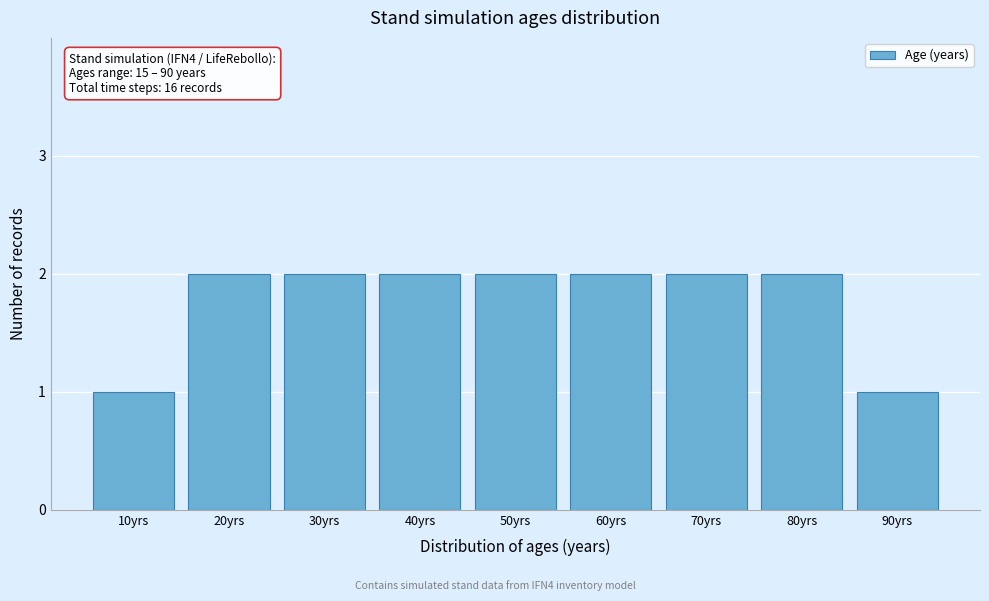

Reading left to right, what are all the values shown in this chart?

10yrs=1	20yrs=2	30yrs=2	40yrs=2	50yrs=2	60yrs=2	70yrs=2	80yrs=2	90yrs=1